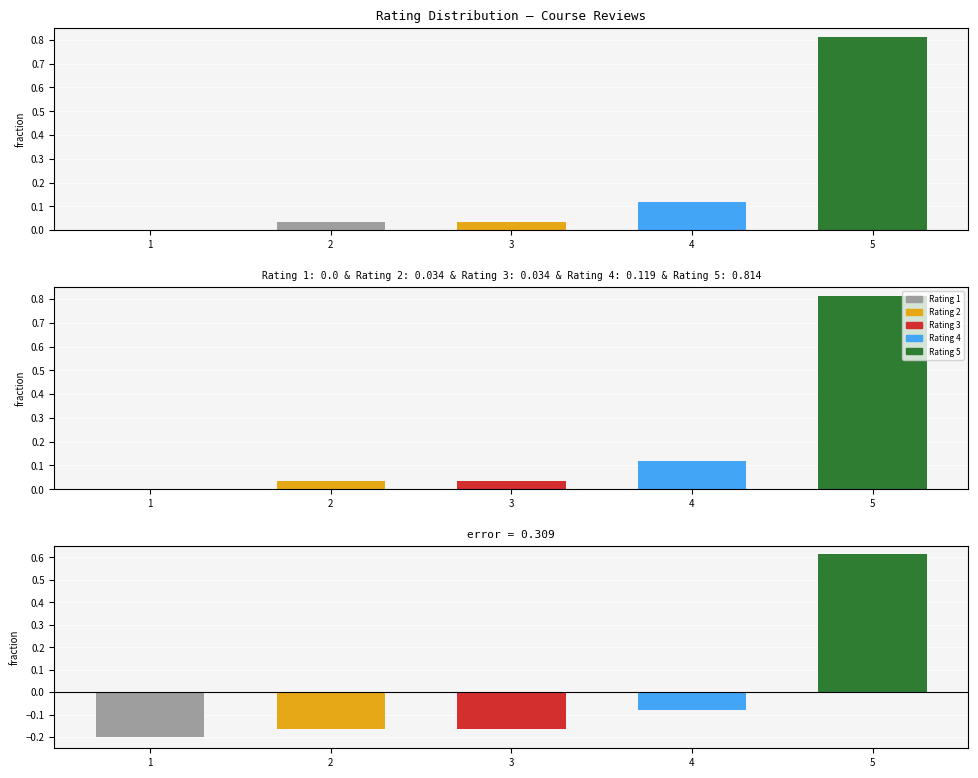

Is it true that the value at 1 is 0.0?

True